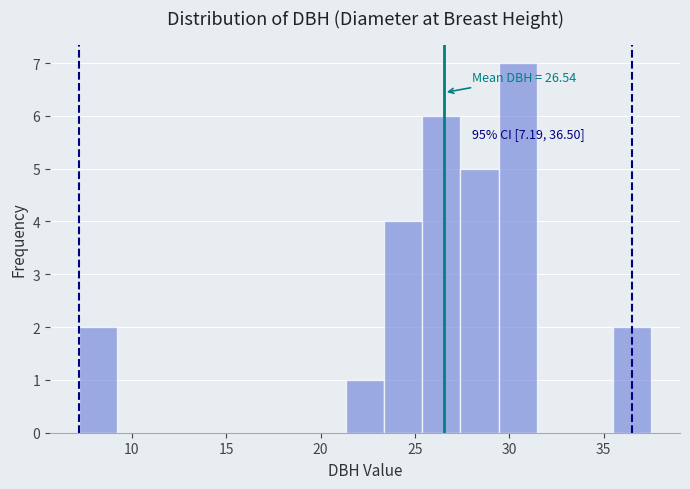

Which range on the x-axis has the tallest bar?

29.5 to 31.5